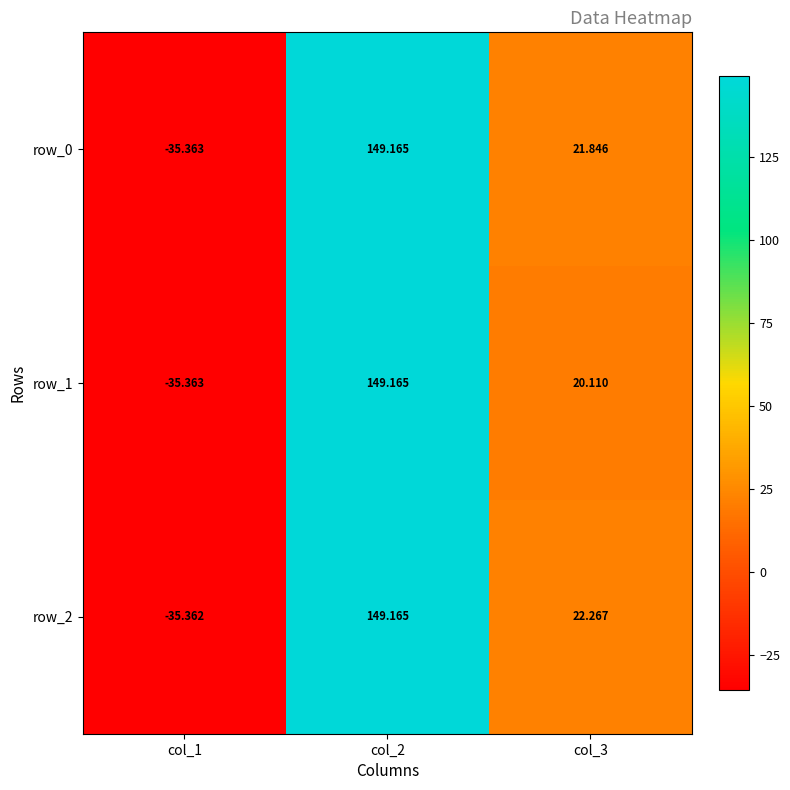

At how many categories does at least one series exceed 120?

1